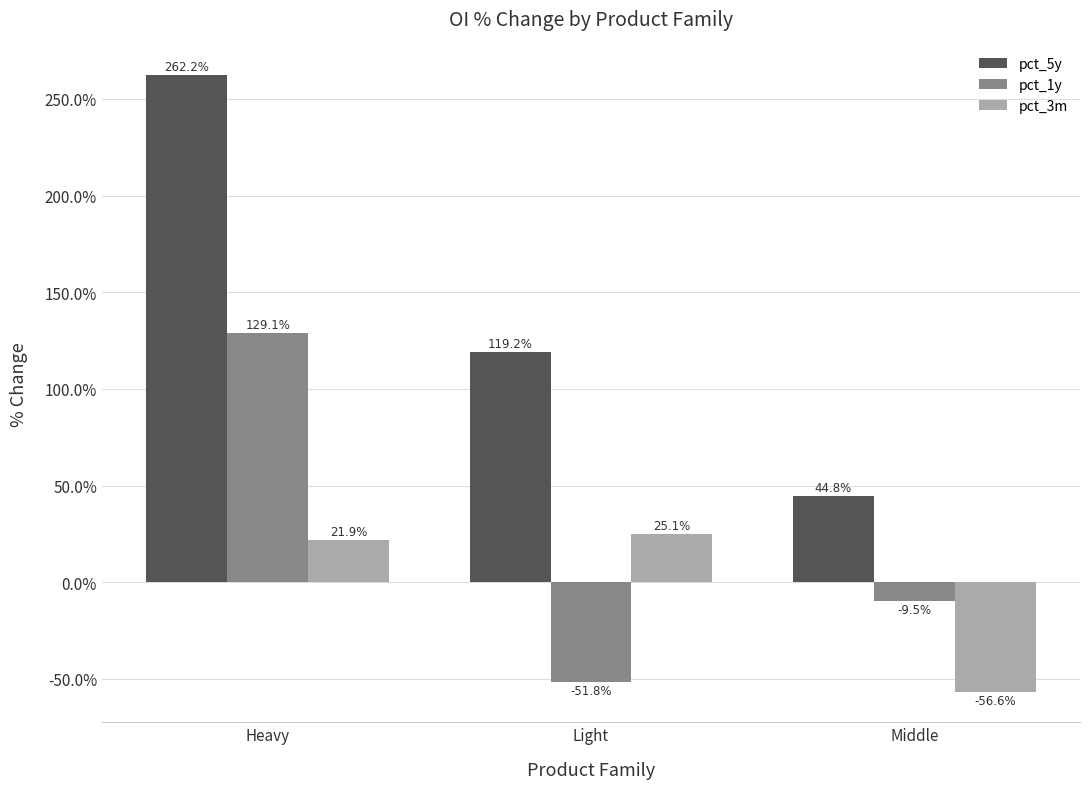

What is the label of the 1st bar from the left?

Heavy